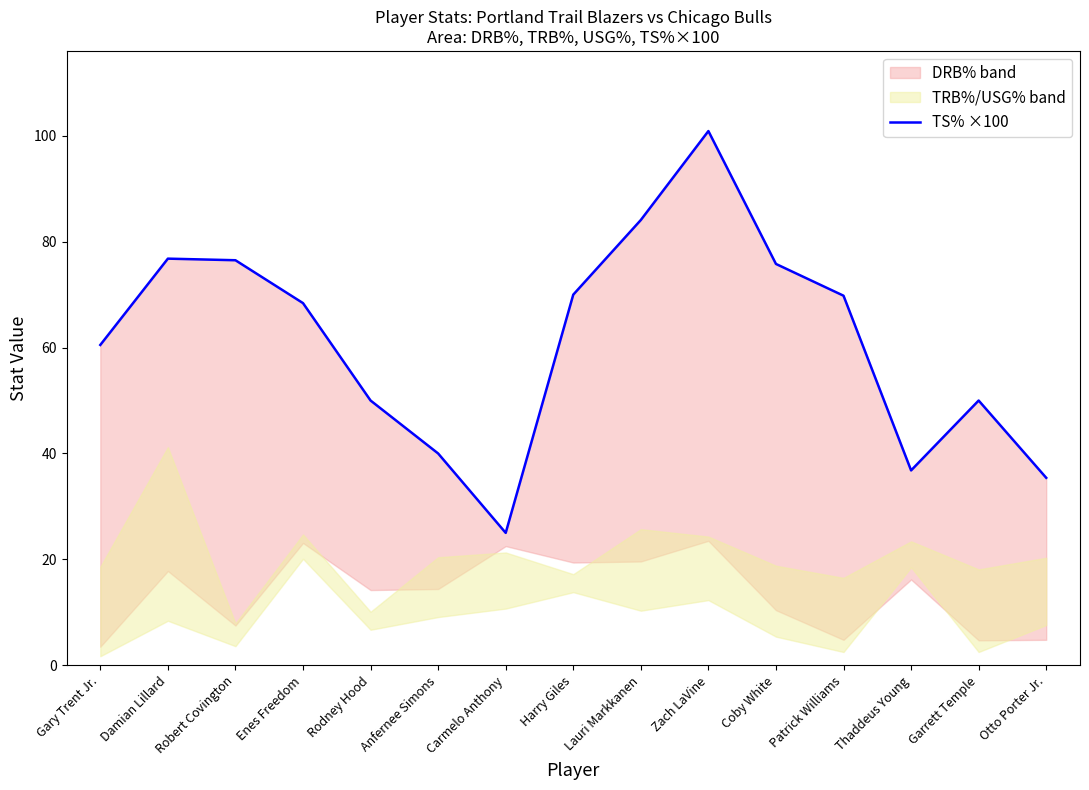

What is the change in value from Enes Freedom to Patrick Williams?

+1.4